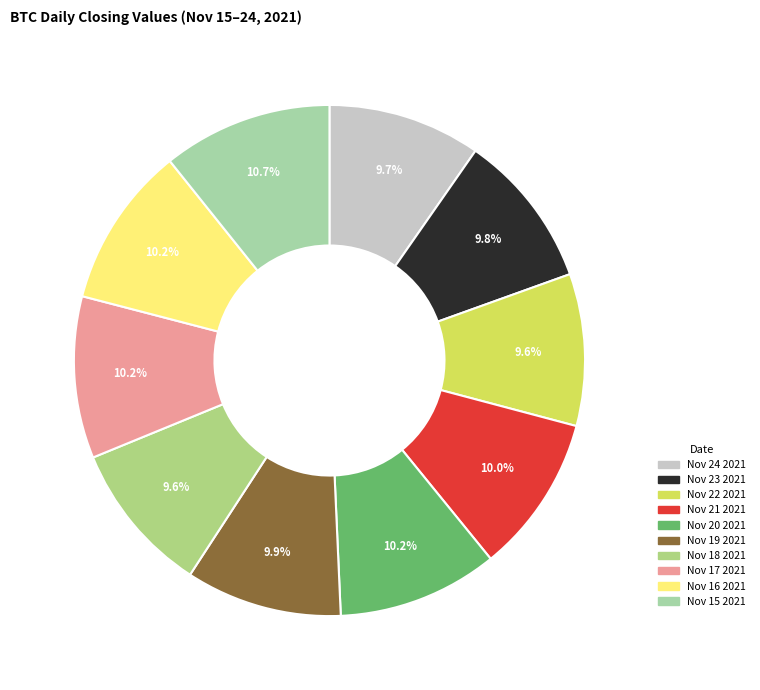

How many segments does this pie chart have?

10